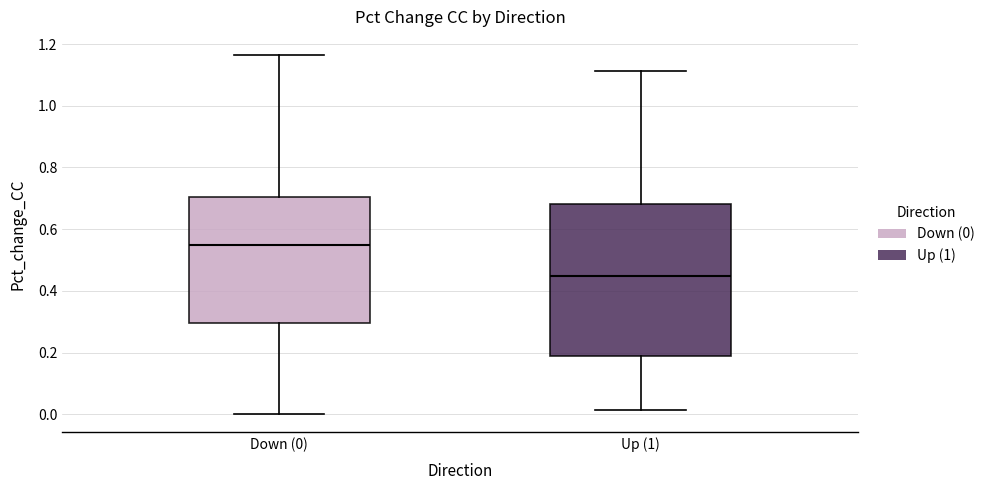

Where does the upper whisker of the box for Down (0) end on the y-axis? The values are not printed on the chart, so give them approximately, as read against the axis.

1.16